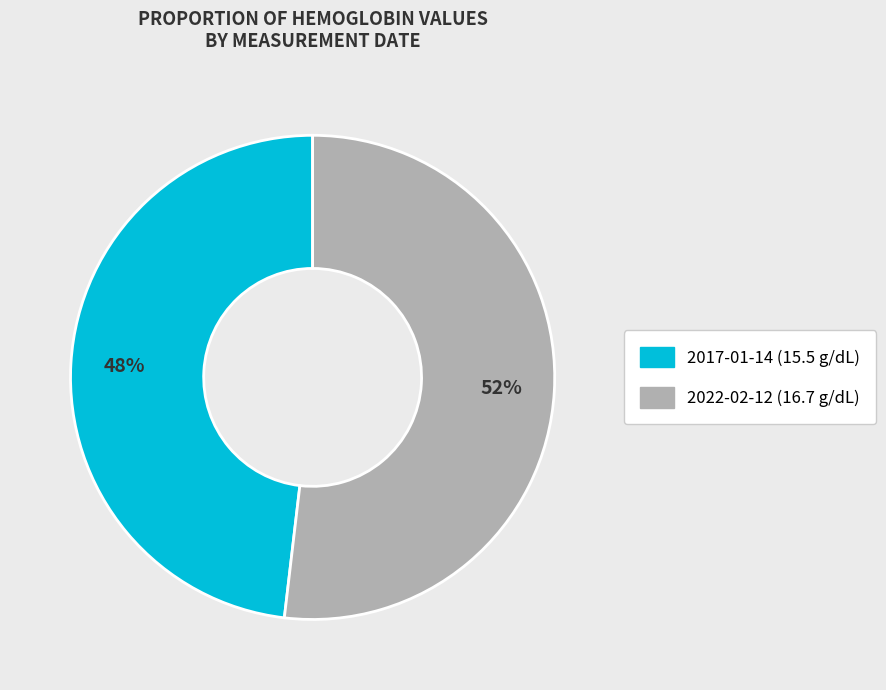

To the nearest percent, what is the difference between the largest and smallest slice percentages?

4%